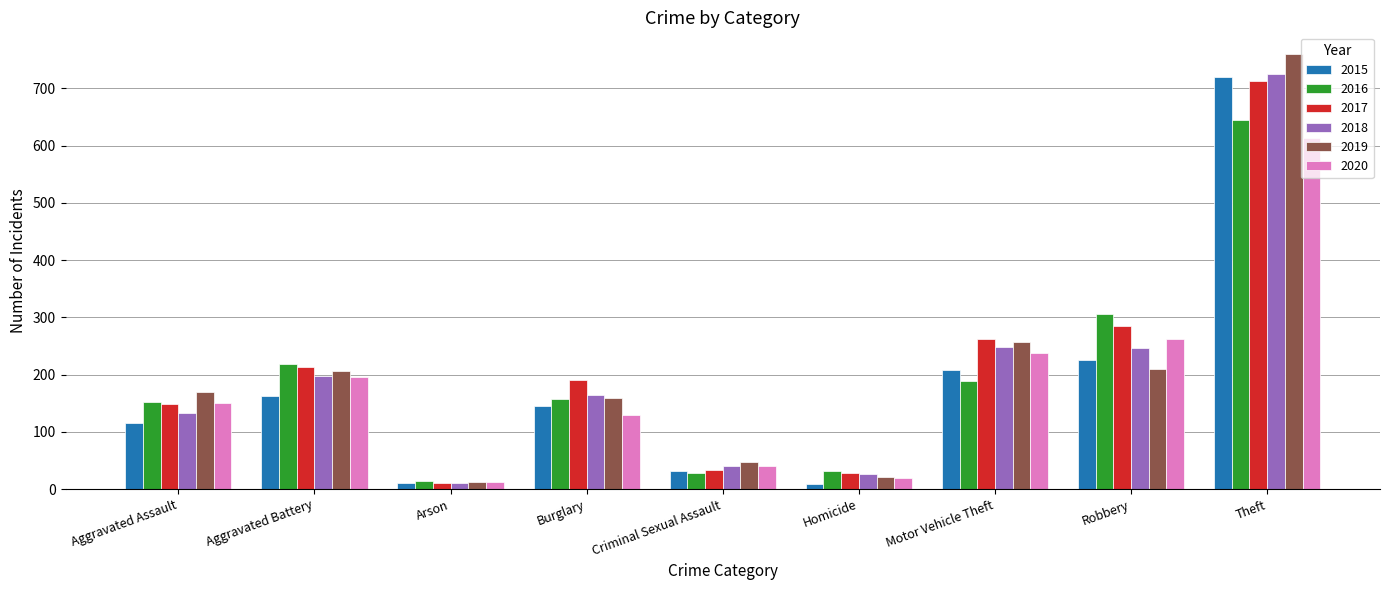

What position from the left is Aggravated Assault?

1